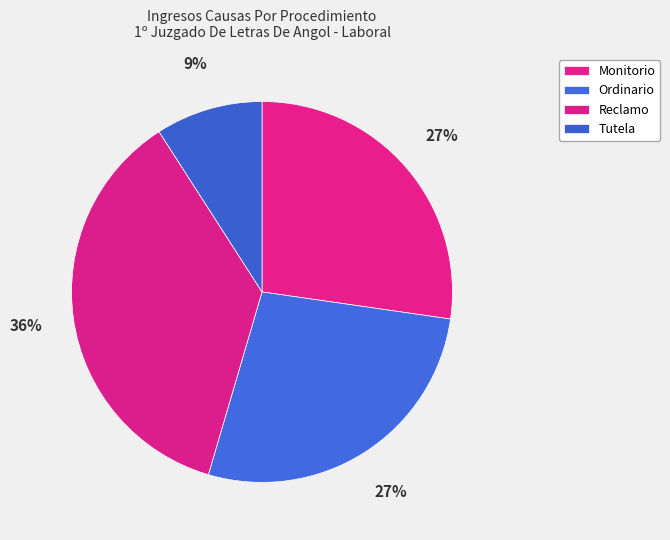

Do Monitorio and Reclamo together represent more than half of the pie?

Yes